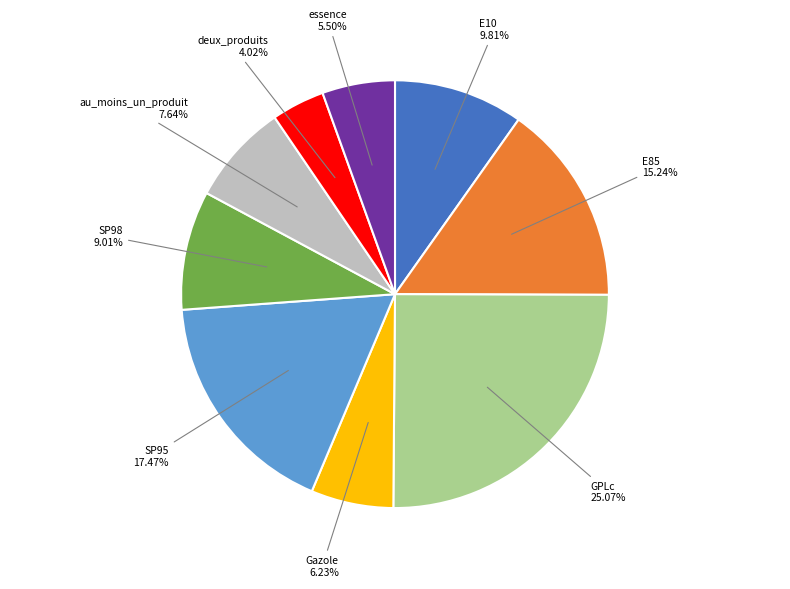

How many segments does this pie chart have?

9